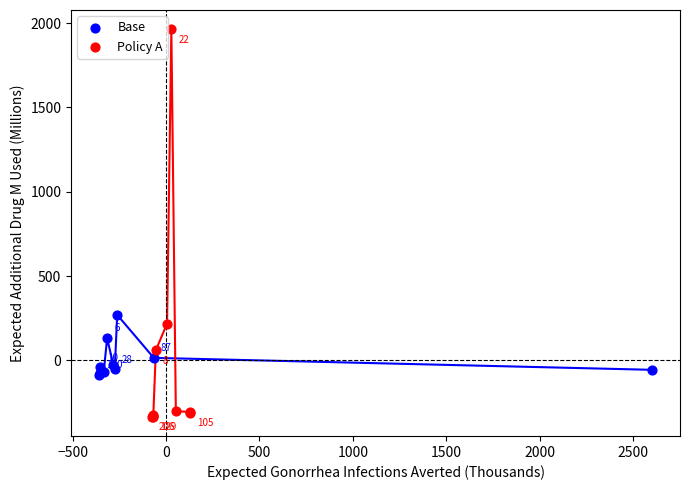

Which series contains the highest Y value?

Policy A